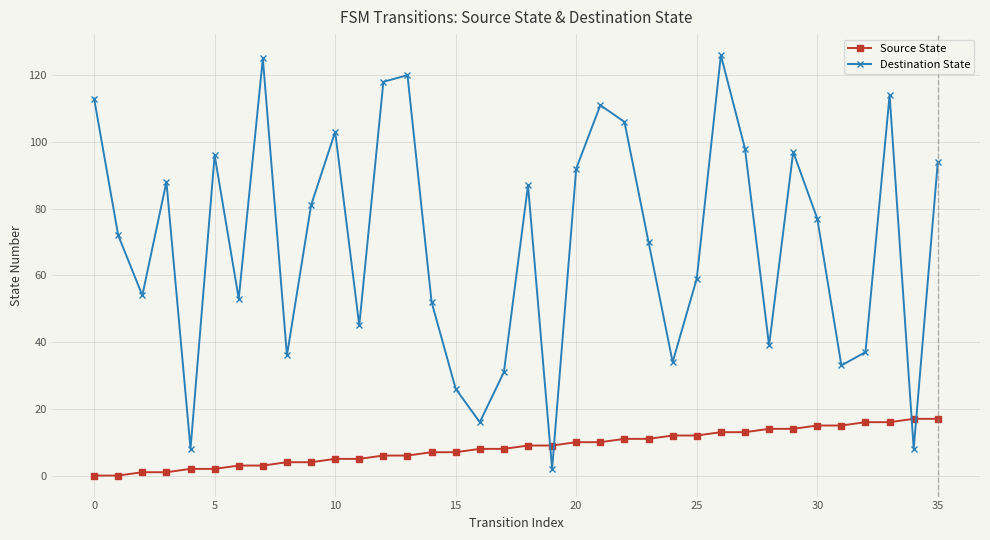

Count the number of data series in this chart.

2